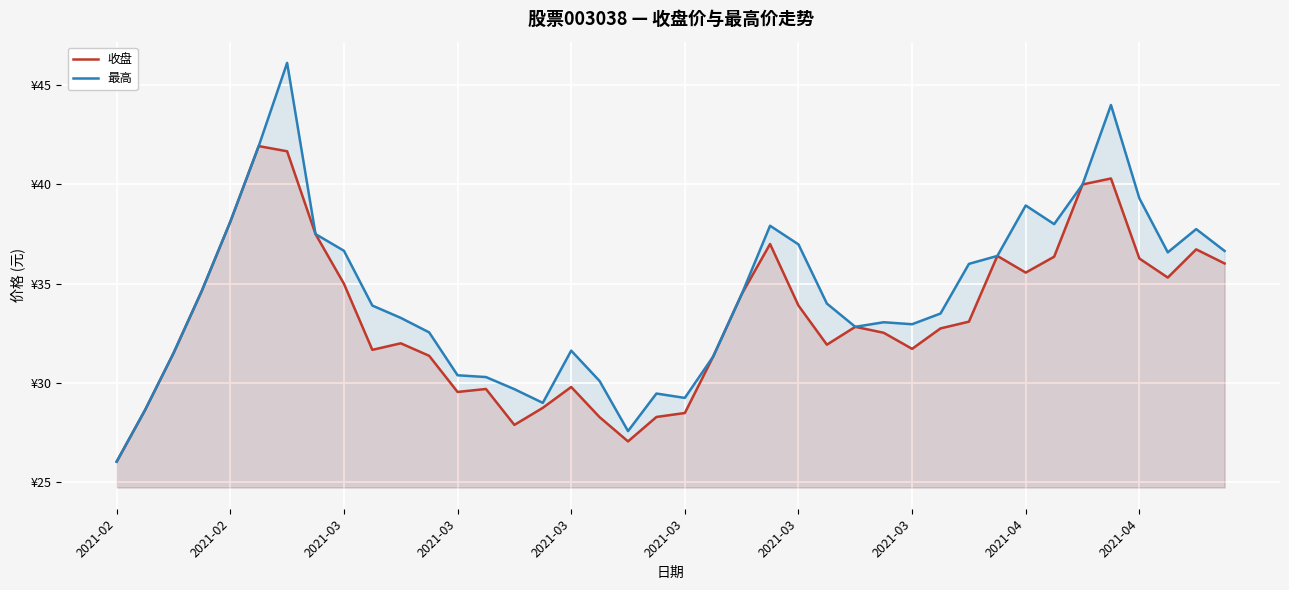

Between 2021-03 and 2021-04, which series saw the biggest shift?

最高